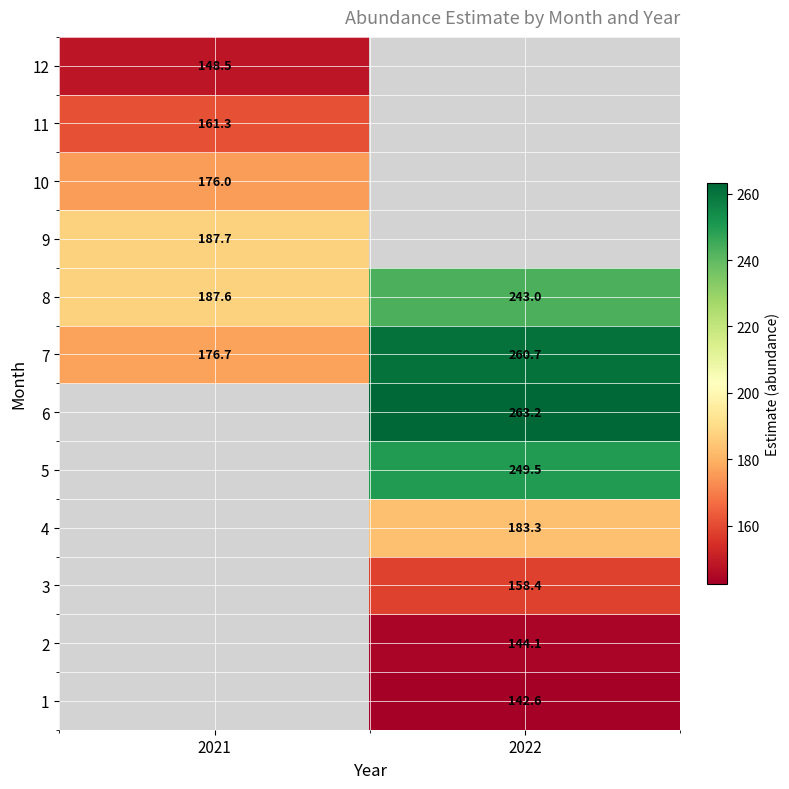

Which category has the lowest value across all series?

2022